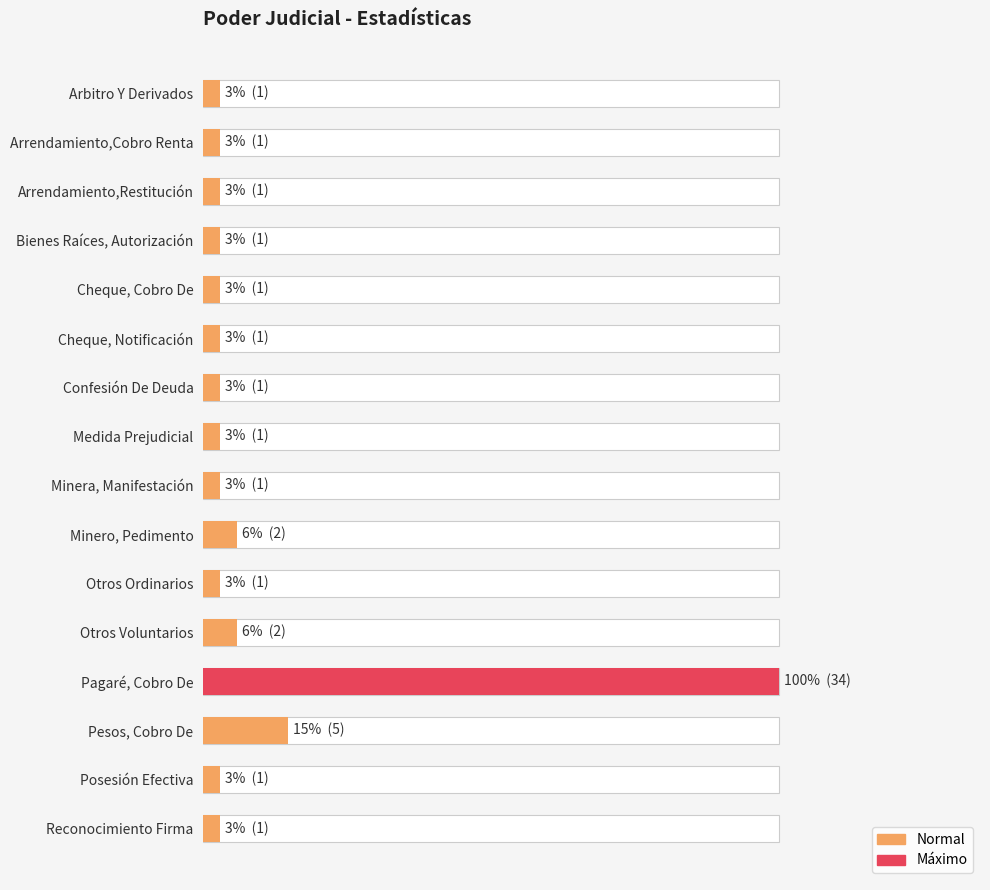

Approximately how many times larger is the value at Minero, Pedimento compared to Otros Voluntarios?

1.0